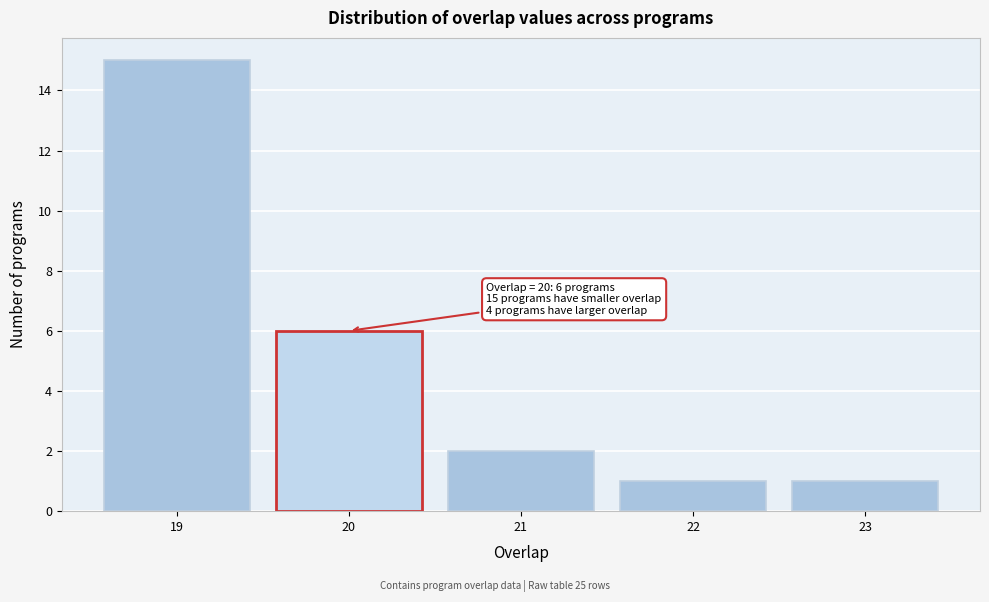

Reading left to right, transcribe all the data shown in this chart.

15	6	2	1	1